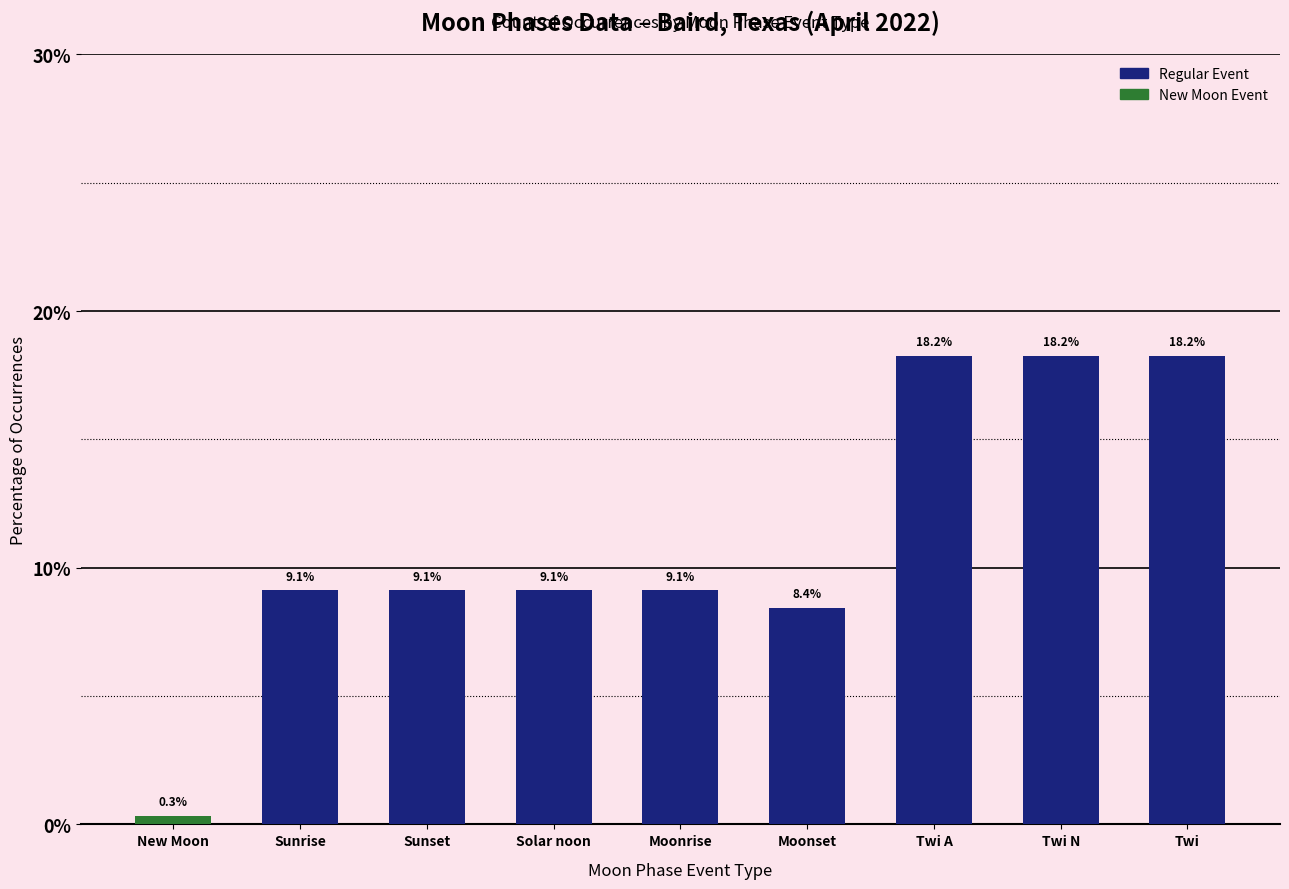

What is the change in value from Moonset to Twi A?

+9.8